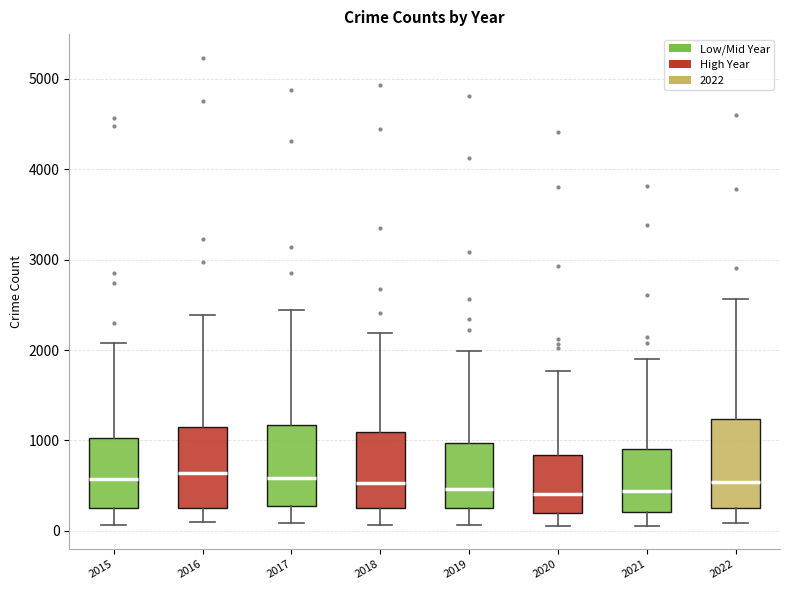

Reading left to right, transcribe this box plot: for each box, give where its median line is, the range the box spans, and where its two whiskers end, as read against the y-axis. The values are not printed on the chart, so give them approximately, as read against the axis.

2015: median 600, box 200 to 1000, whiskers 100 to 2100
2016: median 600, box 300 to 1100, whiskers 100 to 2400
2017: median 600, box 300 to 1200, whiskers 100 to 2400
2018: median 500, box 300 to 1100, whiskers 100 to 2200
2019: median 500, box 300 to 1000, whiskers 100 to 2000
2020: median 400, box 200 to 800, whiskers 100 to 1800
2021: median 400, box 200 to 900, whiskers 100 to 1900
2022: median 500, box 200 to 1200, whiskers 100 to 2600